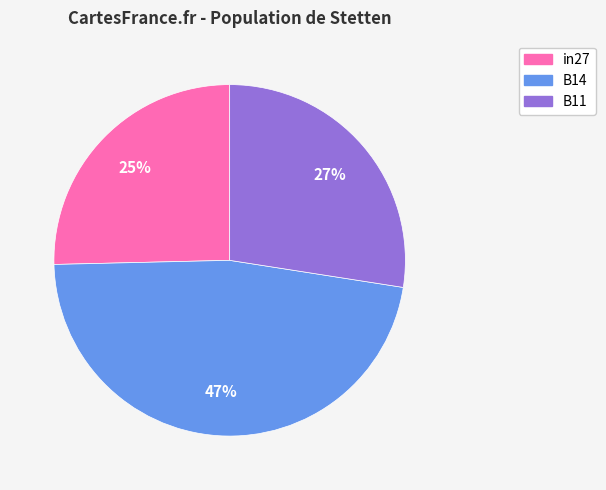

To the nearest percent, what is the difference between the largest and smallest slice percentages?

22%